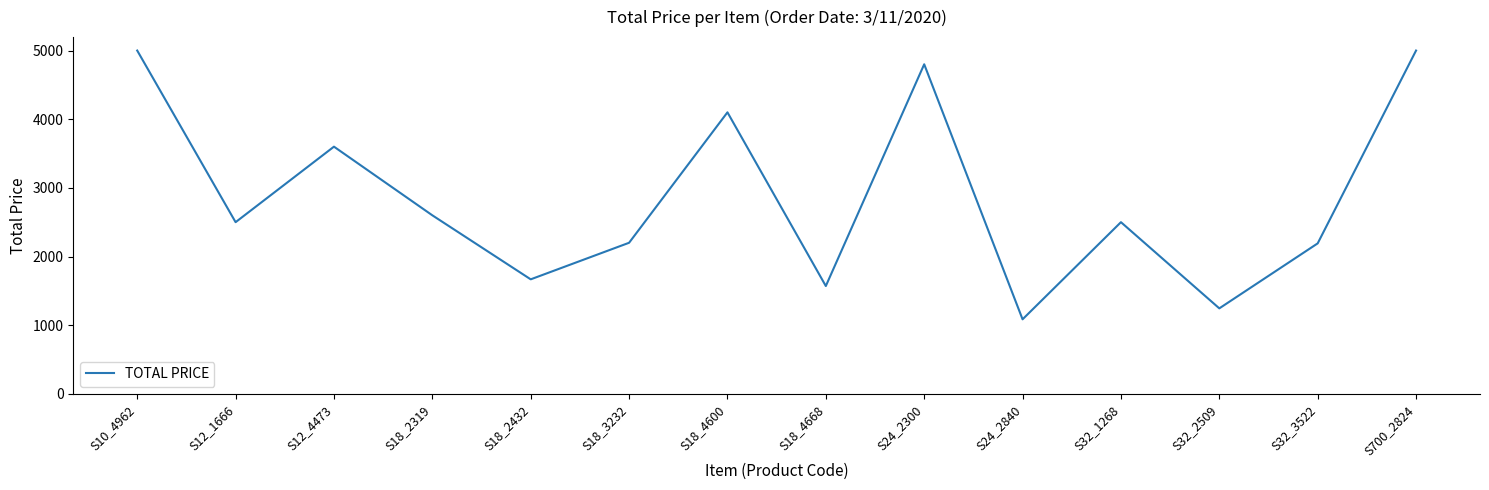

What position from the right is S18_2319?

11